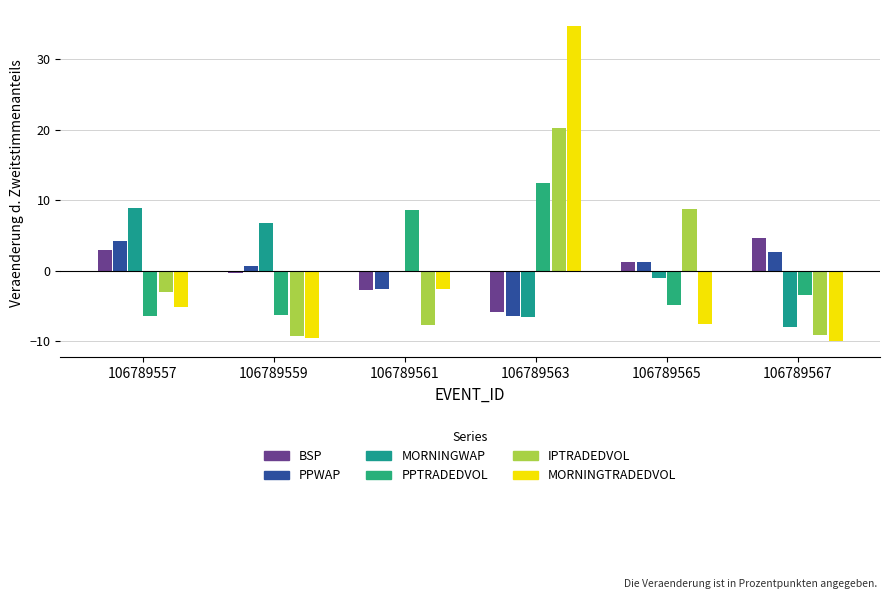

Is it true that MORNINGTRADEDVOL equals -14.1 at 106789559?

False